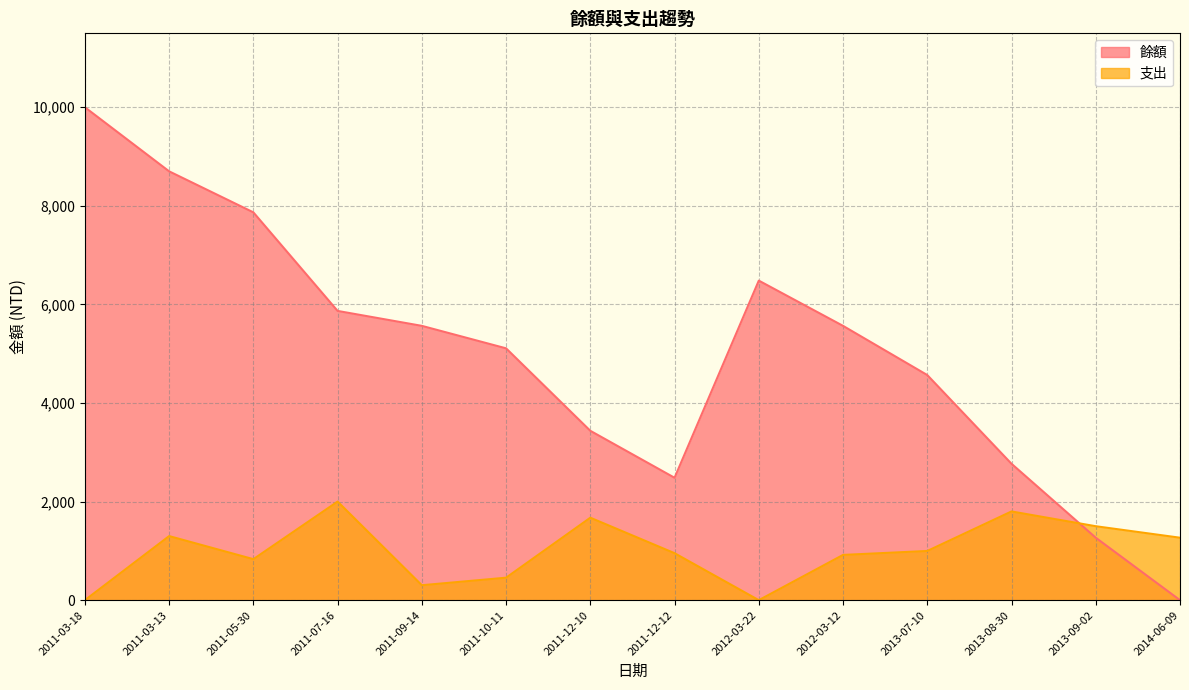

How many series are shown in this chart?

2